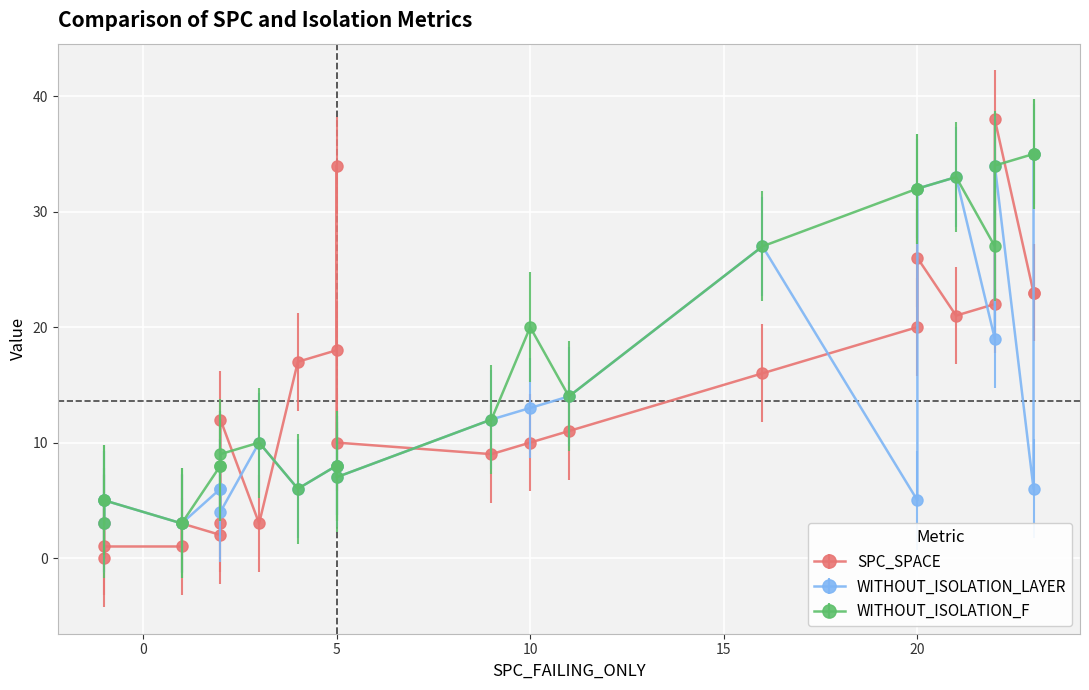

True or false: SPC_SPACE has a value of 7 at 5.

False